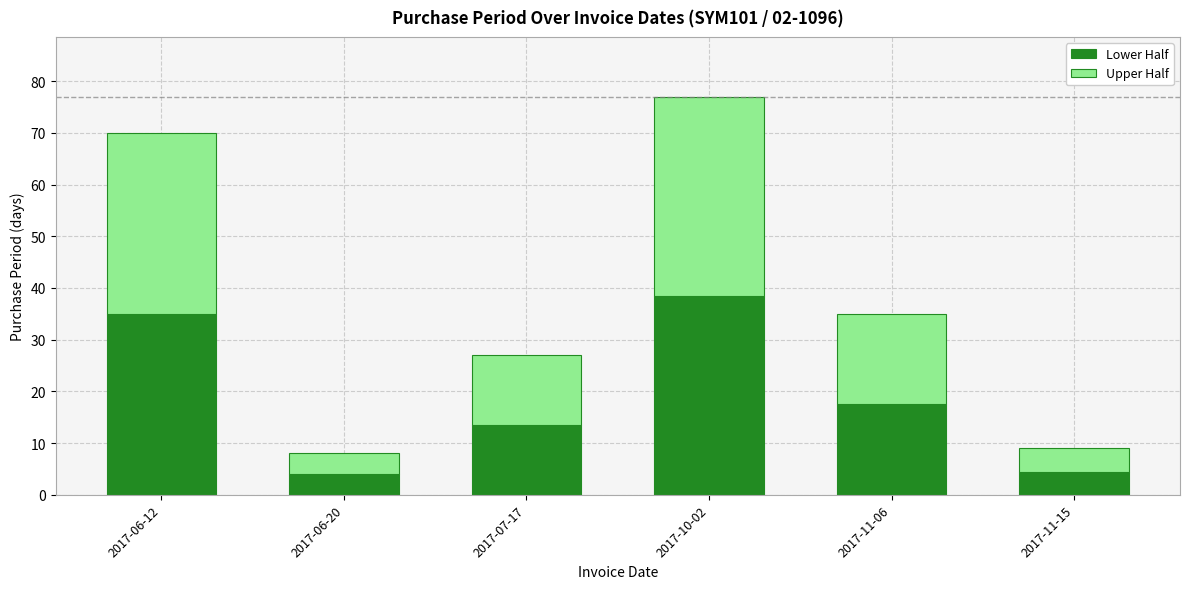

At which category is the sum across all series the highest?

2017-10-02